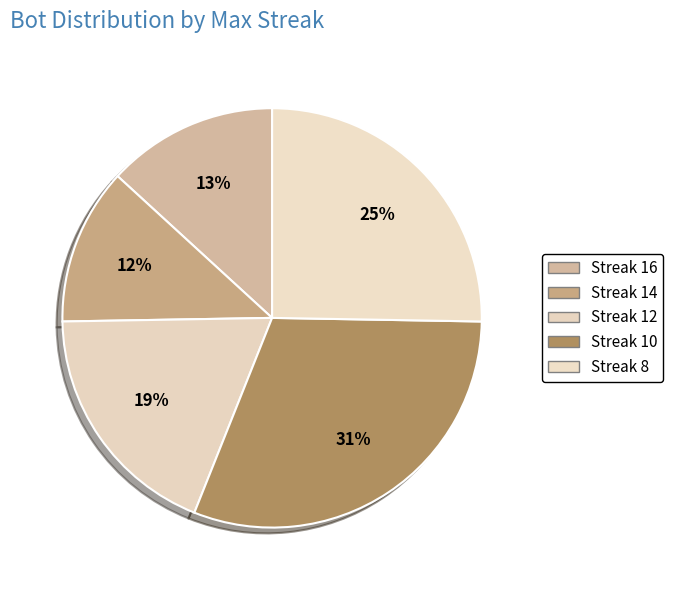

How many slices are in this pie chart?

5